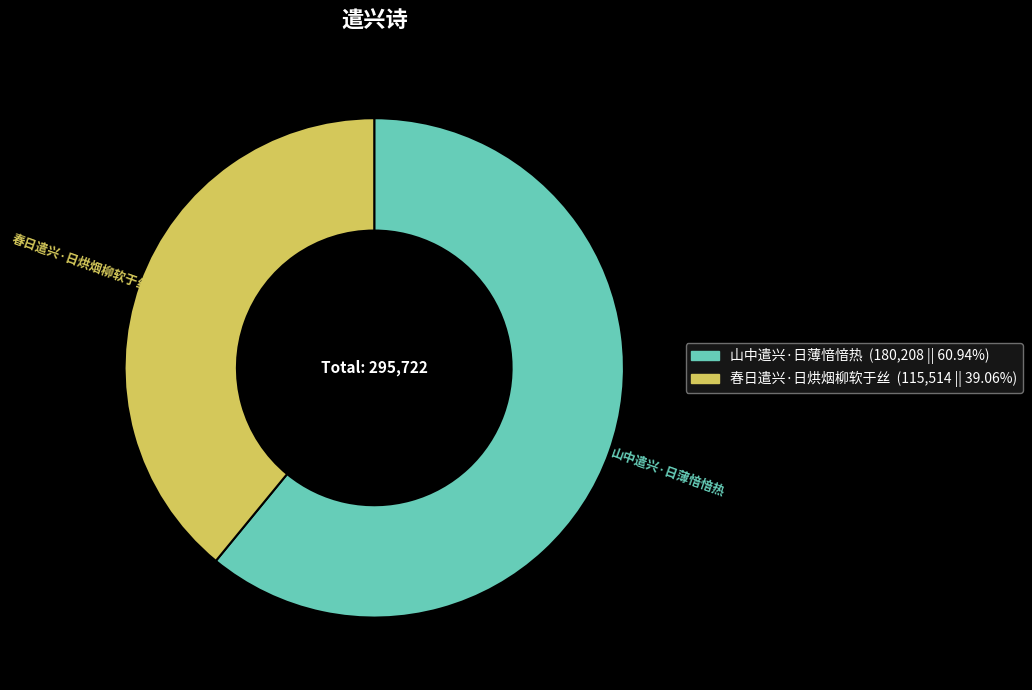

Does any single category account for the majority?

Yes